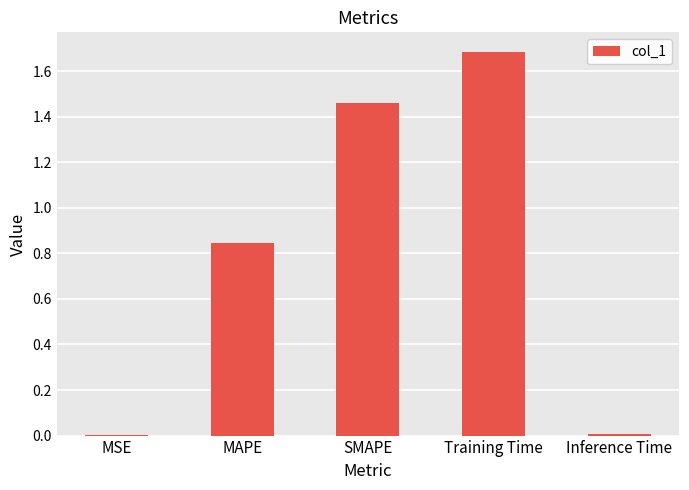

What is the change in value from MSE to SMAPE?

+1.5